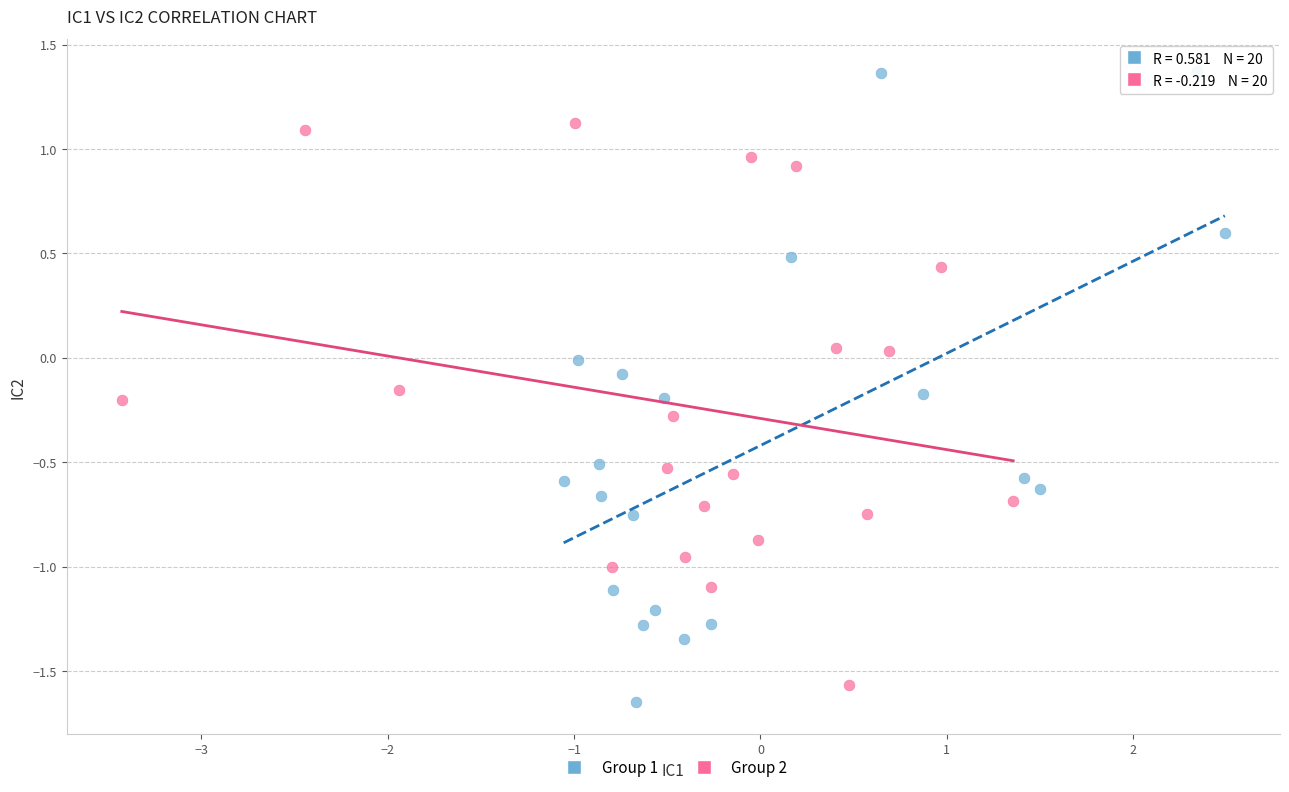

Which series has the largest Y range (max minus min)?

Group 1